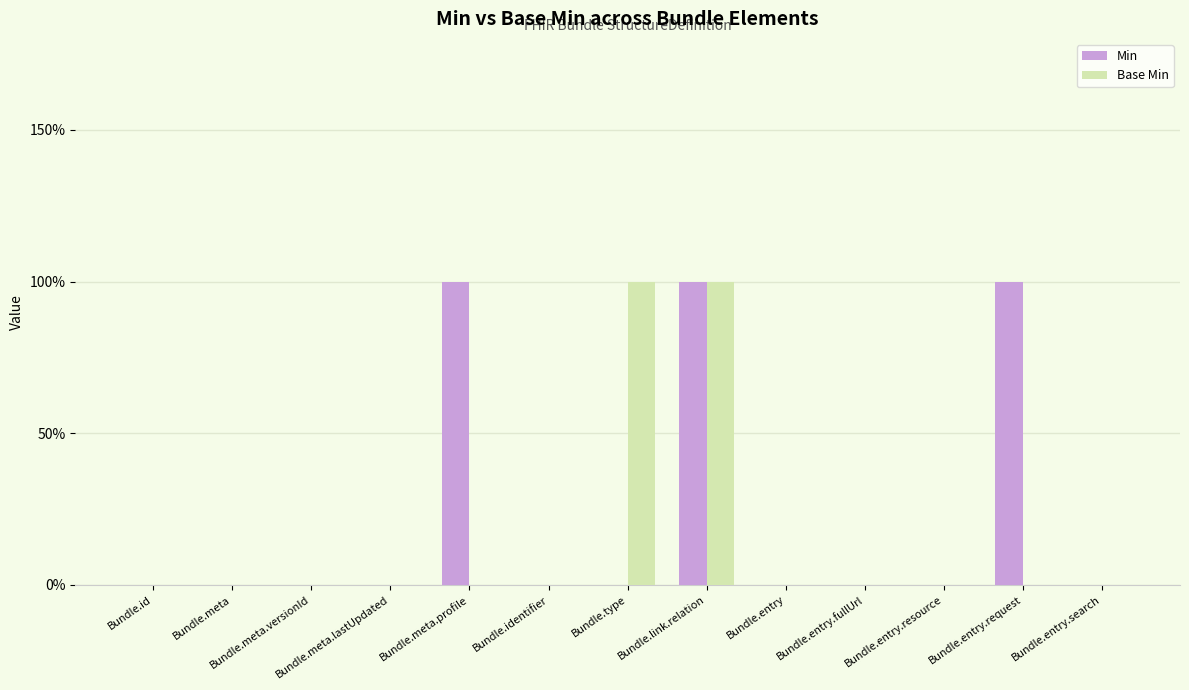

Reading left to right, transcribe all the data shown in this chart.

Min: 0	0	0	0	1	0	0	1	0	0	0	1	0
Base Min: 0	0	0	0	0	0	1	1	0	0	0	0	0